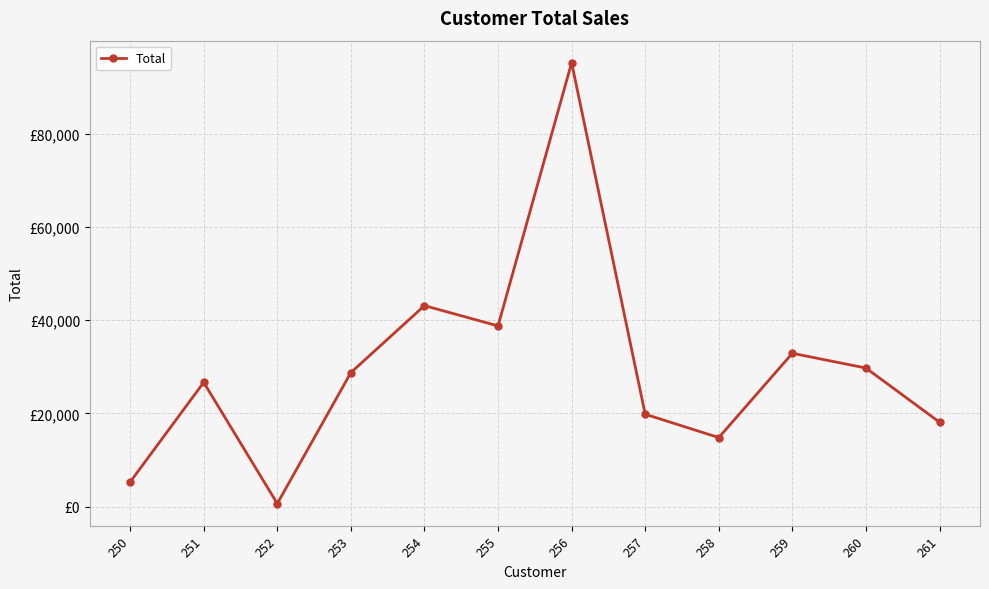

Approximately how many times larger is the value at 256 compared to 259?

2.9